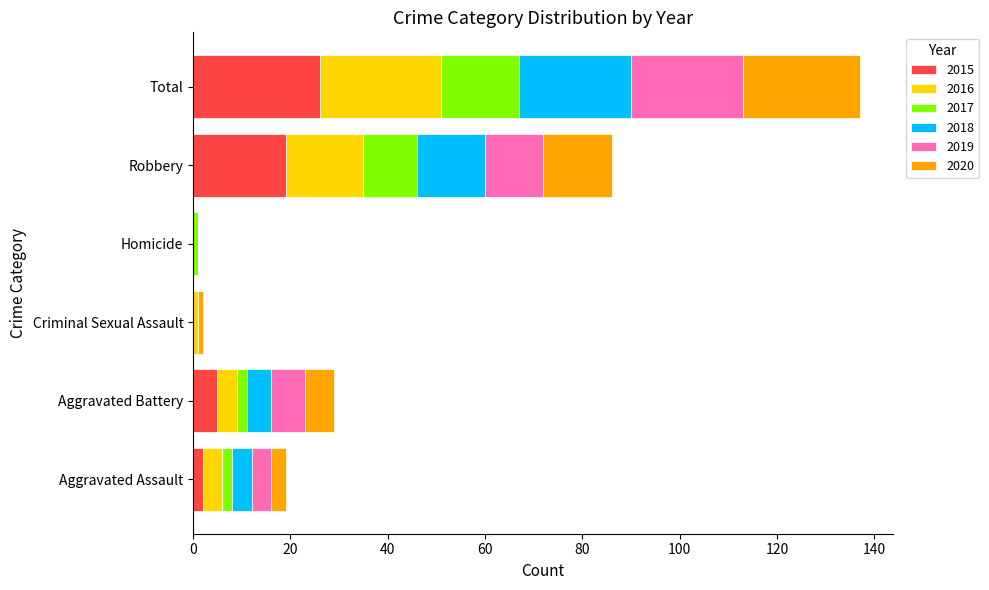

At which category is the sum across all series the highest?

Total